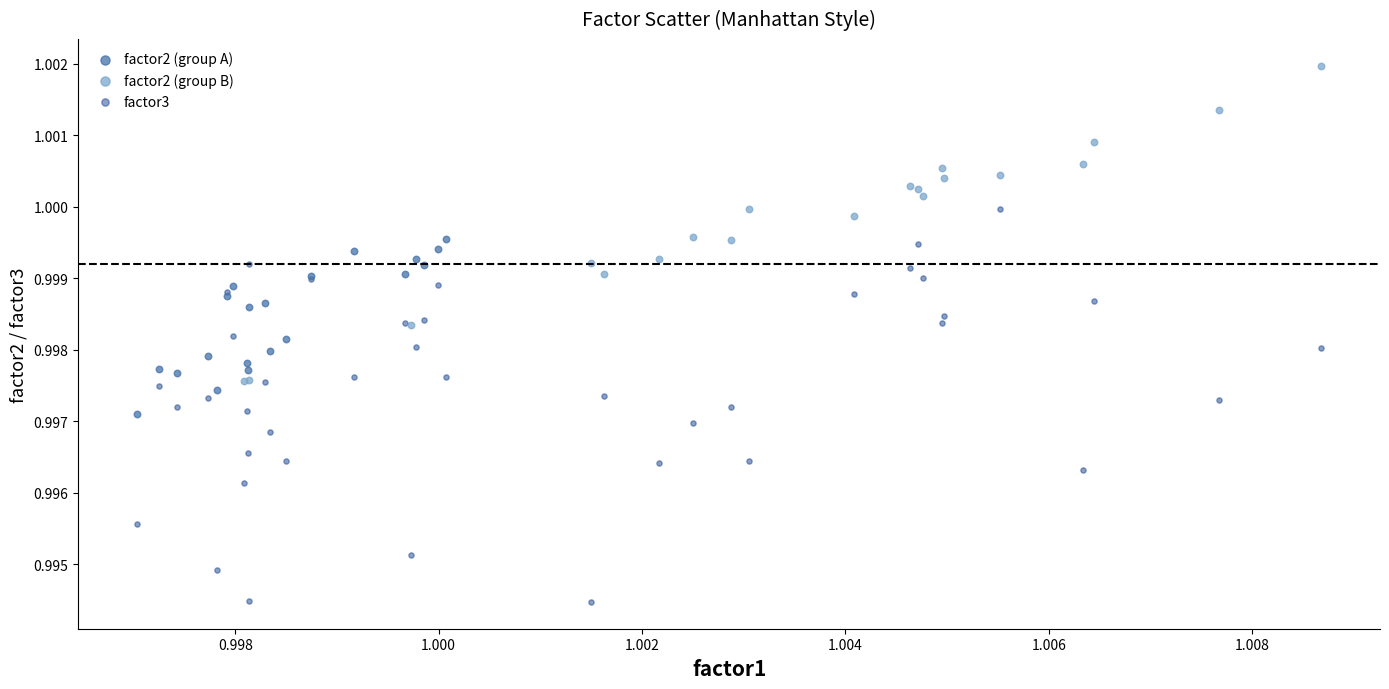

Which series has the largest Y range (max minus min)?

factor3